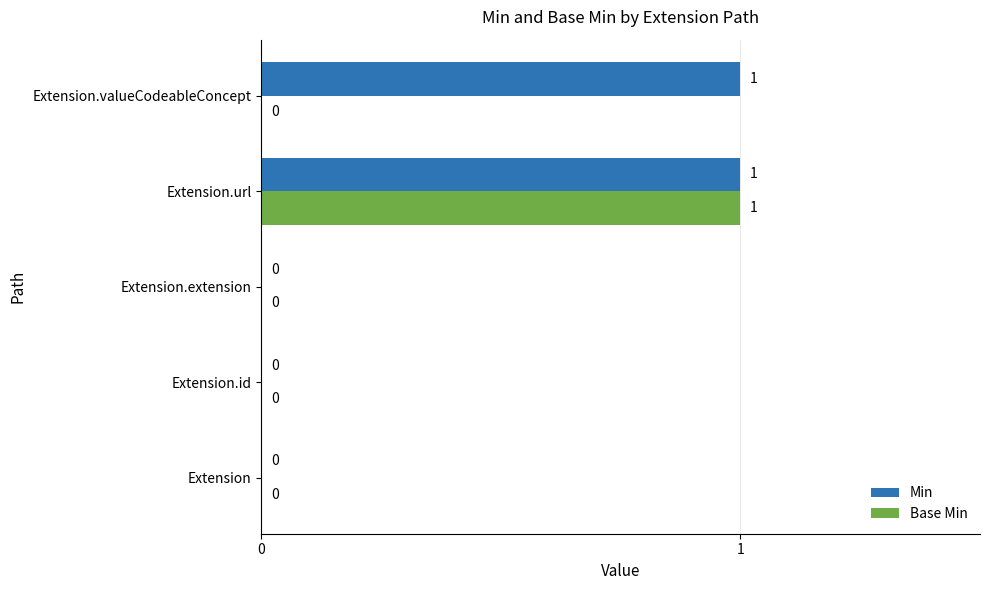

How many Min values are between 0 and 1?

5